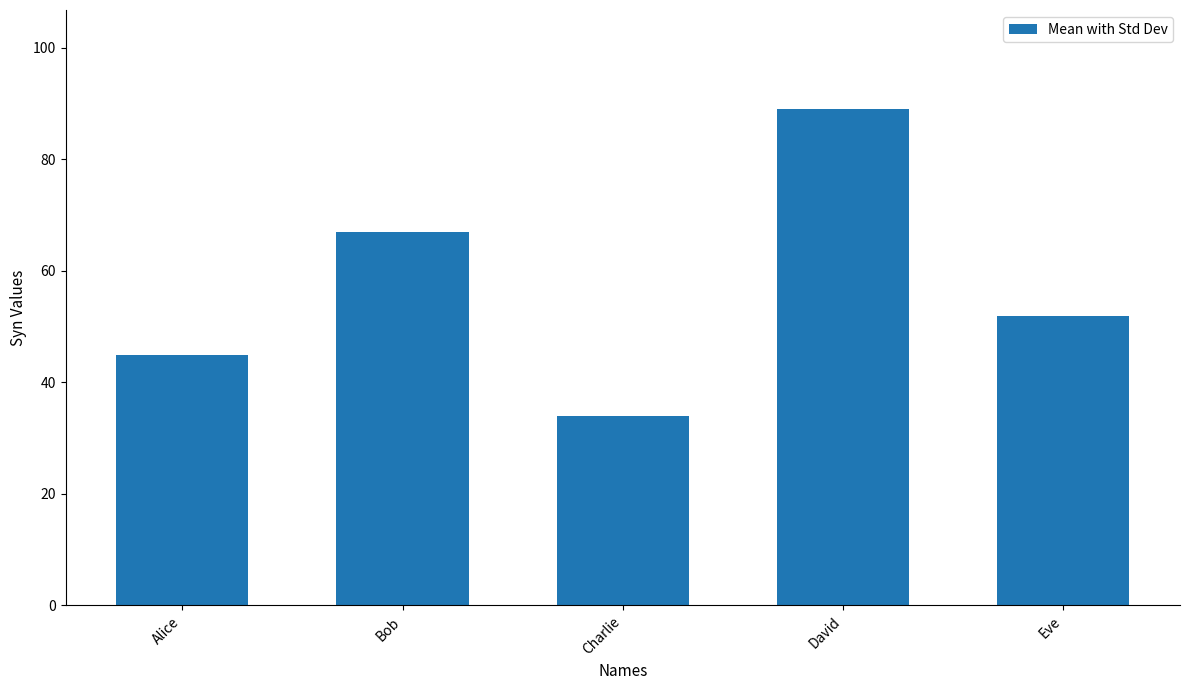

Rank the categories by value from lowest to highest.

Charlie, Alice, Eve, Bob, David